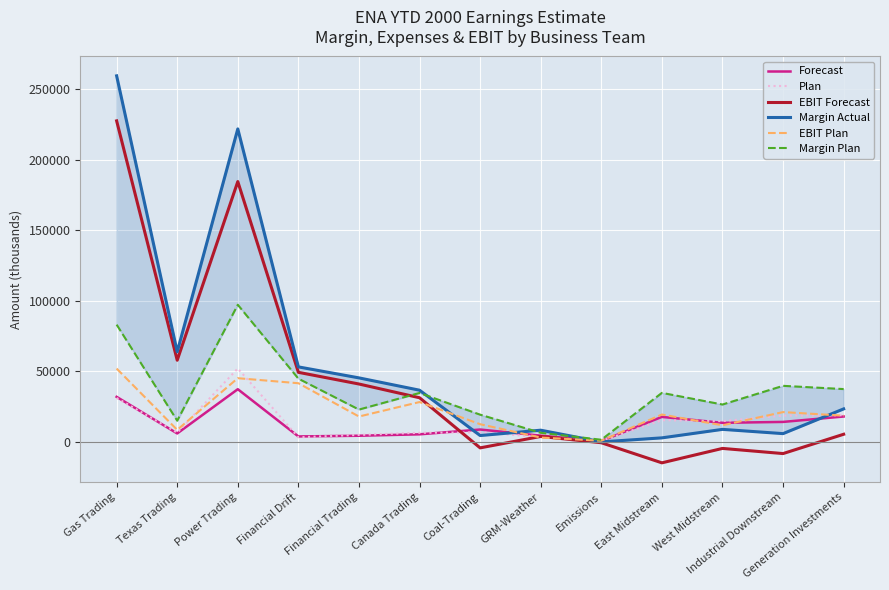

What is the total value across all series at Coal-Trading?

47532